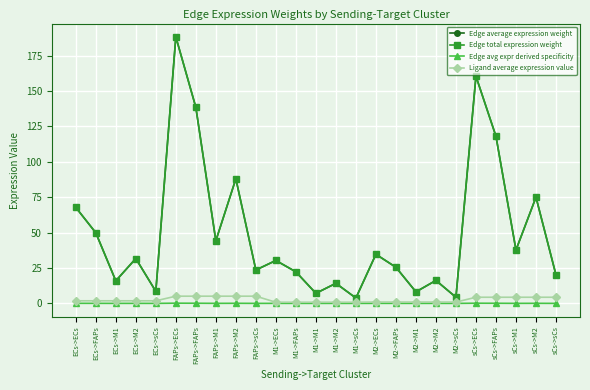

At how many categories does at least one series exceed 120?

3